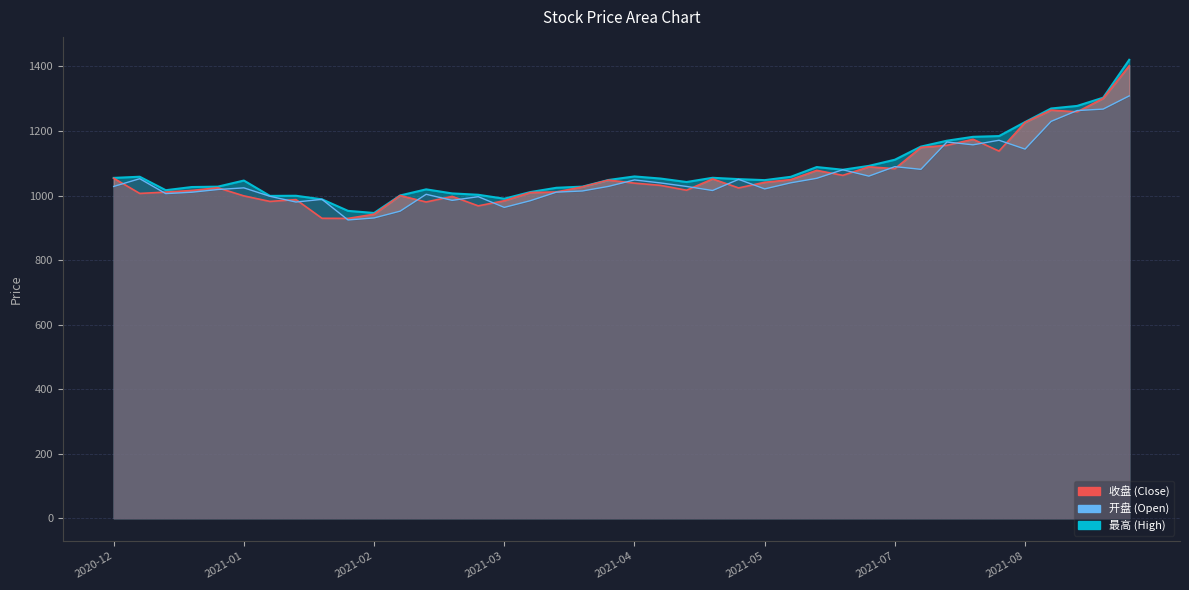

True or false: 收盘 and 开盘 intersect in this chart.

True